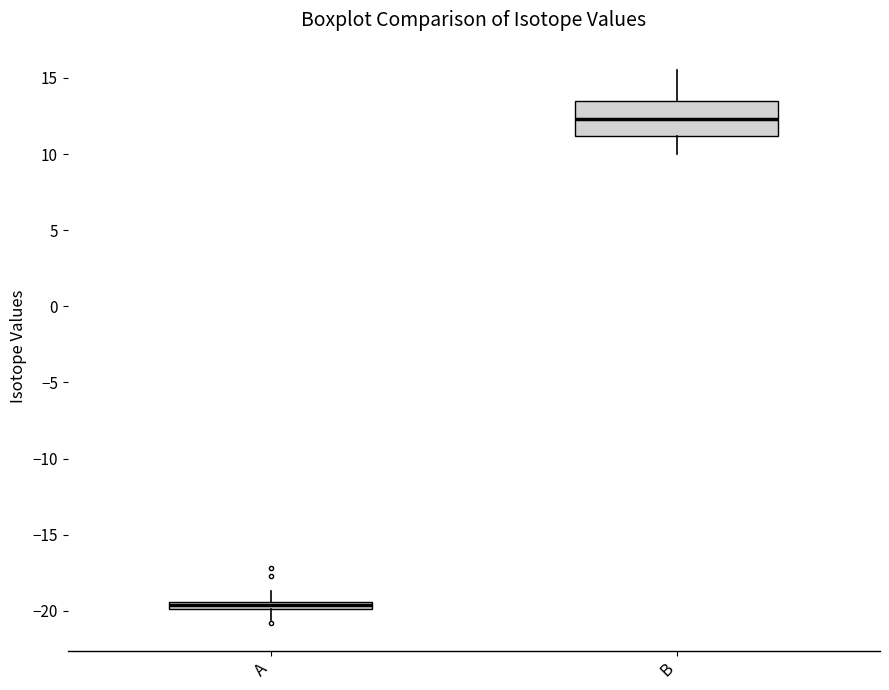

Which box has the lowest median line?

A